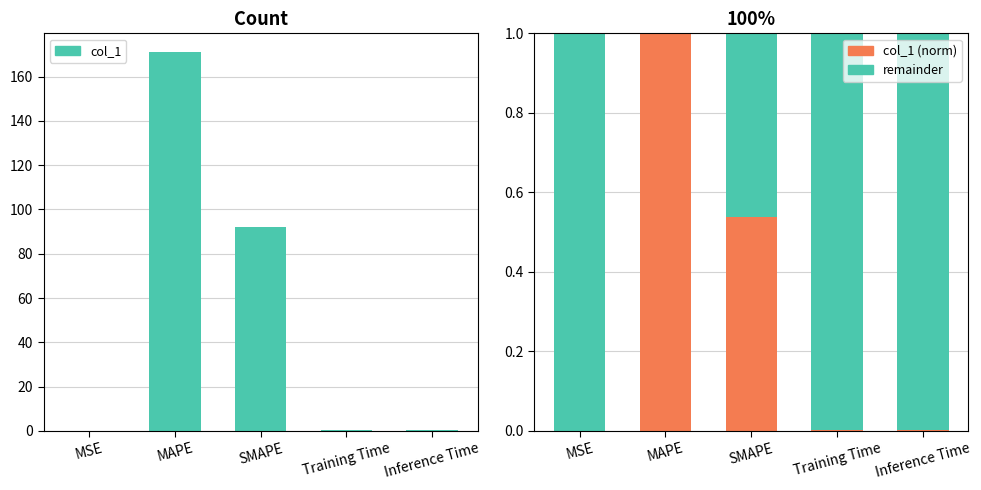

Rank the series by their maximum value, from lowest to highest.

remainder, col_1 (norm), col_1